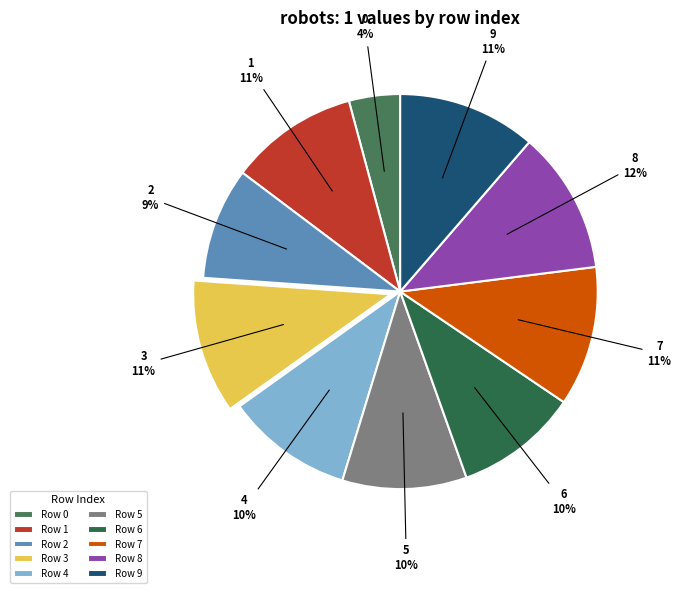

Is there any slice that represents more than half of the pie?

No